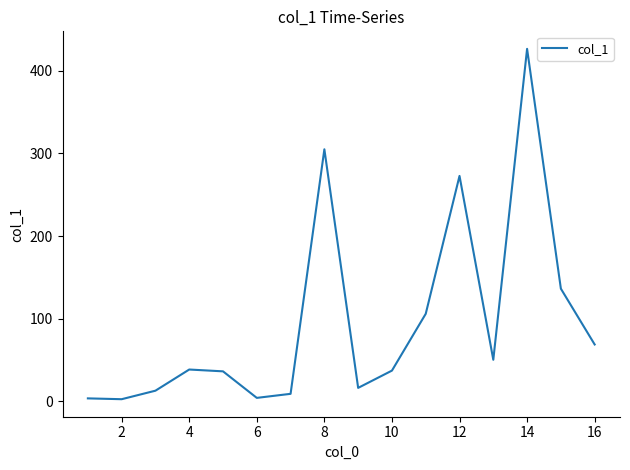

What is the maximum value shown in the chart?

426.5